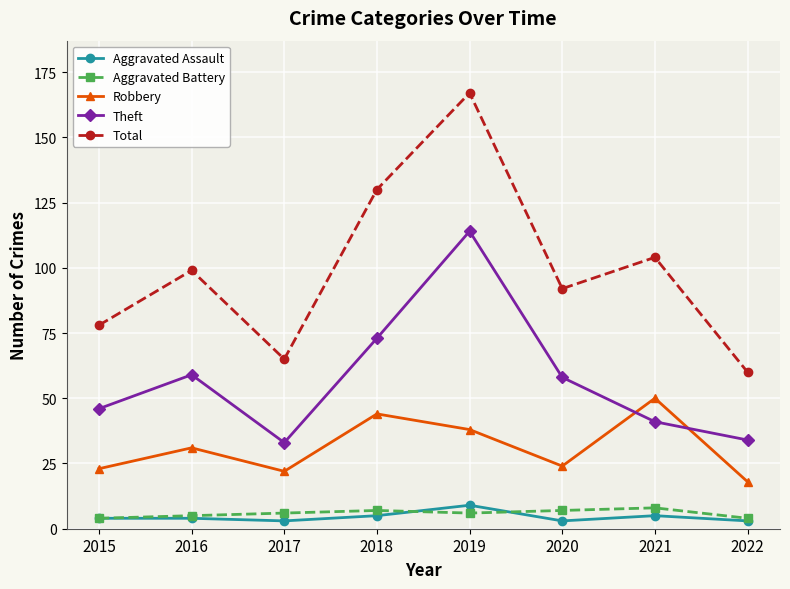

How many lines are shown in the chart?

5